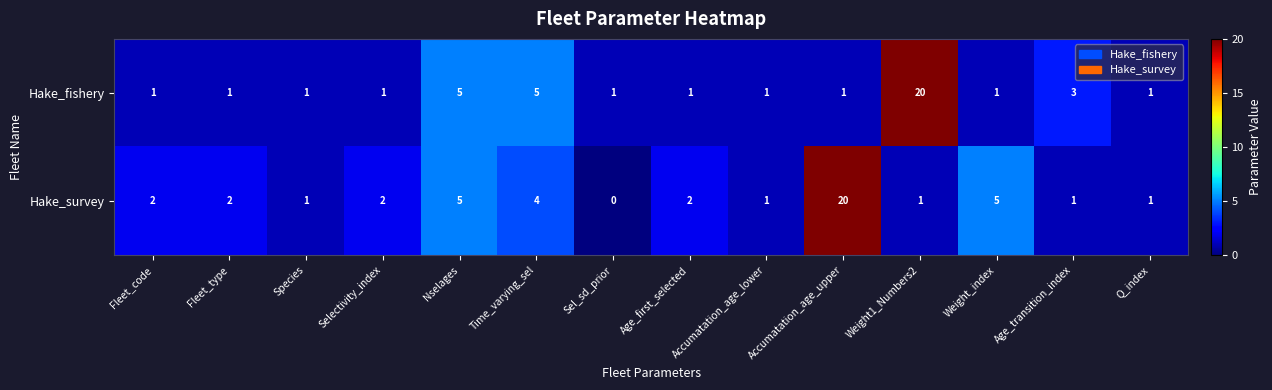

Which series has the largest range (max minus min)?

Hake_survey